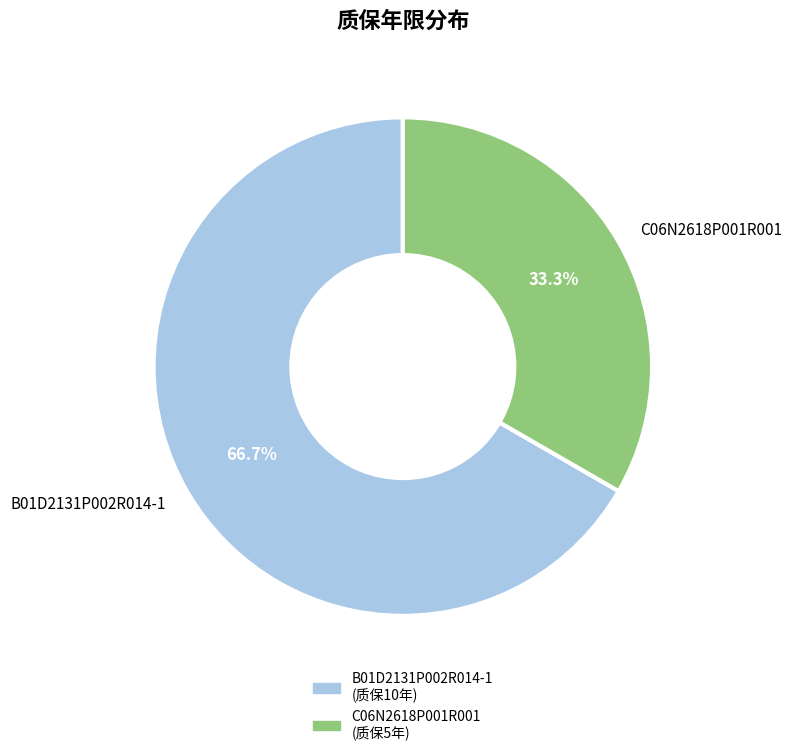

Do B01D2131P002R014-1 and C06N2618P001R001 together represent more than half of the pie?

Yes